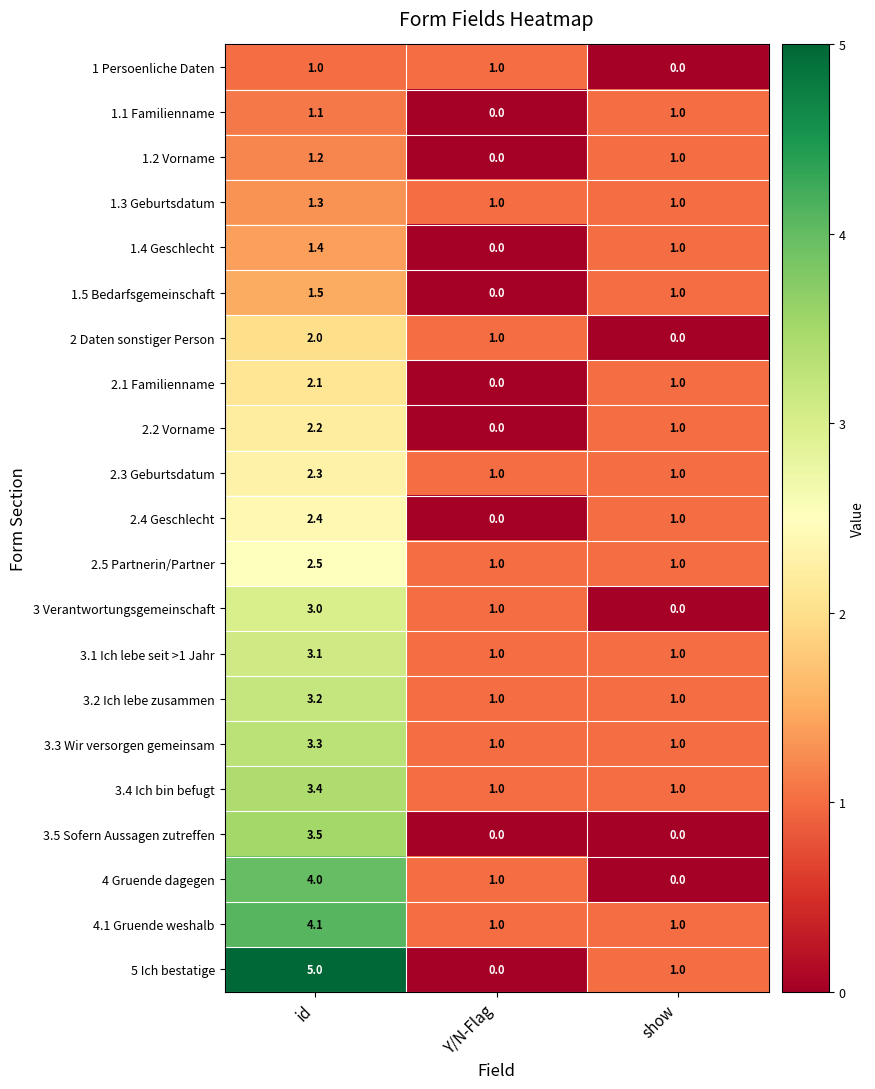

What is the maximum value shown in the chart?

5.0